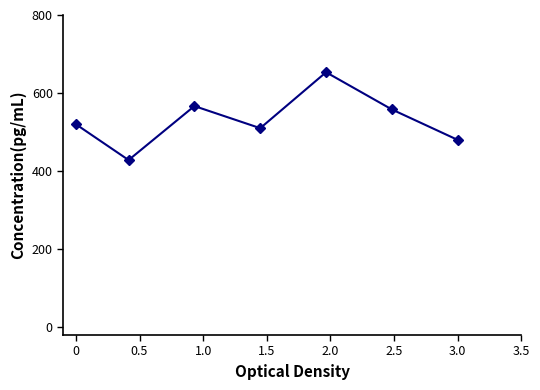

How many interior local peaks (higher than both neighbors) does the data have?

2